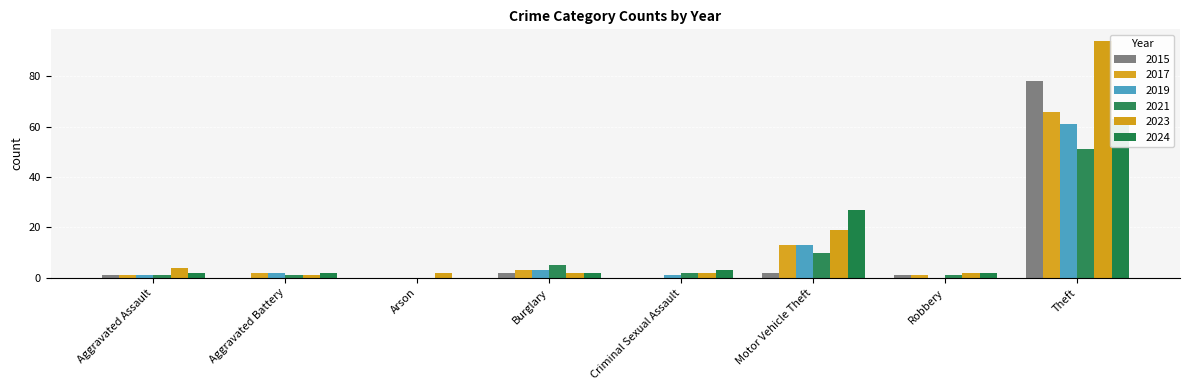

Which category has the highest value across all series?

Theft